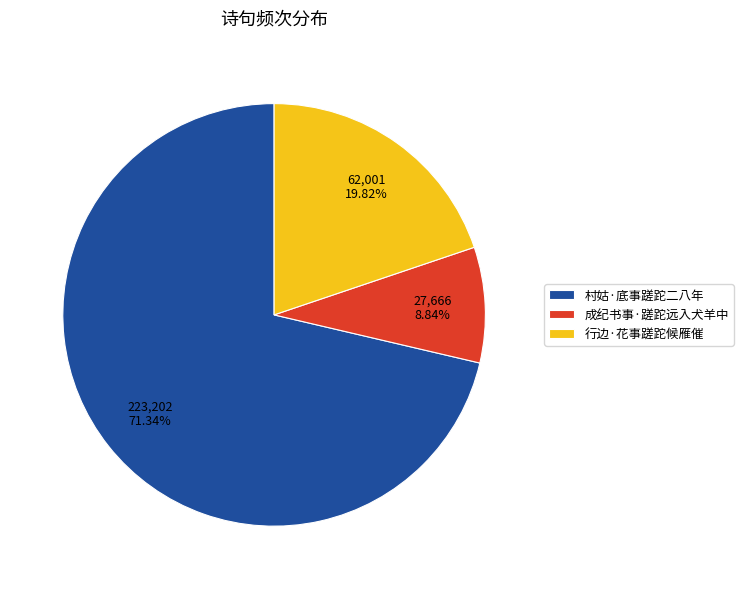

To the nearest percent, what percentage of the pie is 行边·花事蹉跎候雁催?

20%